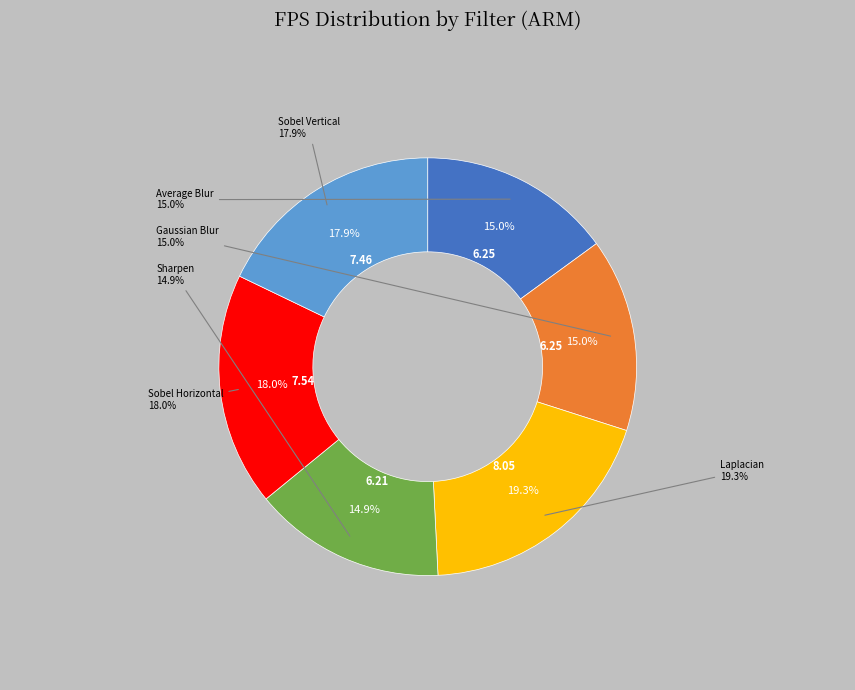

The Laplacian slice represents 19% of the pie. True or false?

True